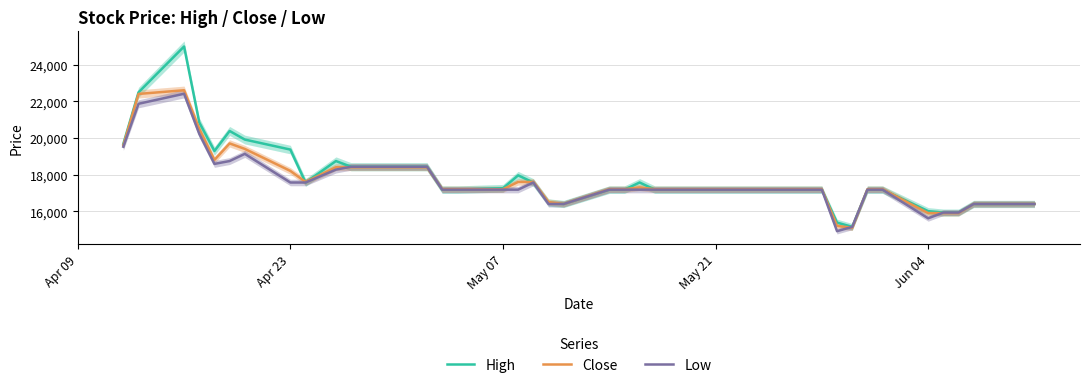

What is the highest value of the High series?

24986